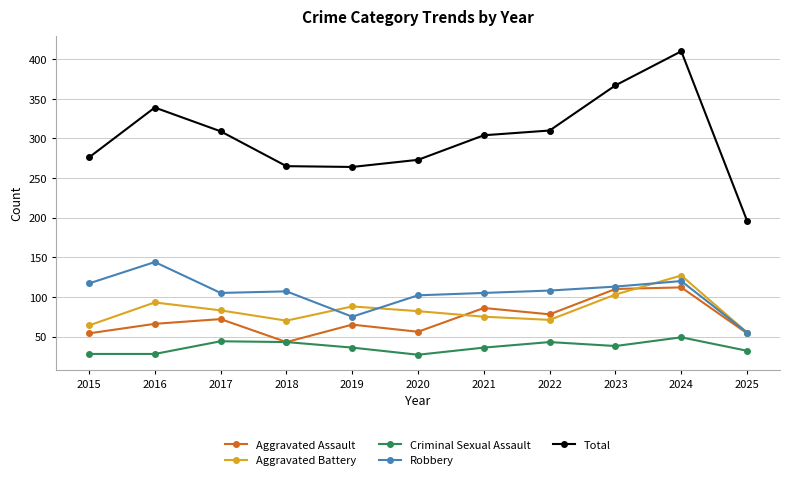

Does the chart display data point markers on the line(s)?

Yes